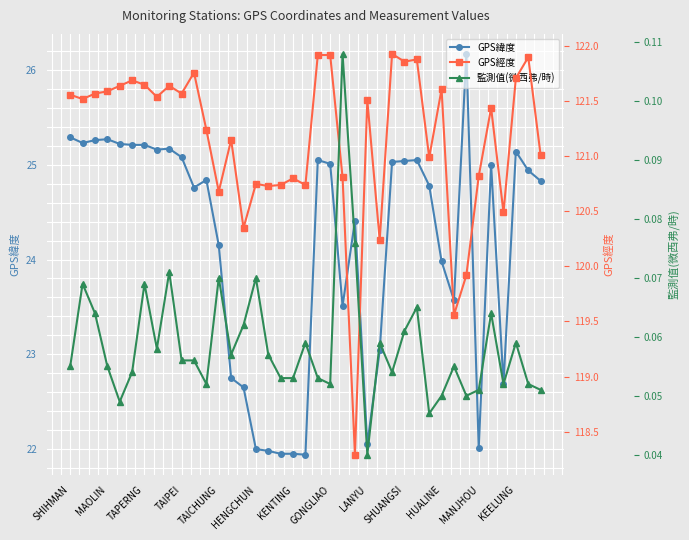

Is it true that GPS緯度 equals 25.3 at SHIHMAN?

True